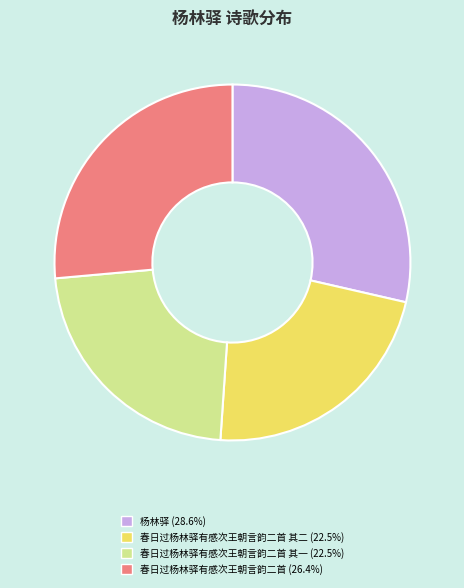

Is there a majority slice in this chart?

No